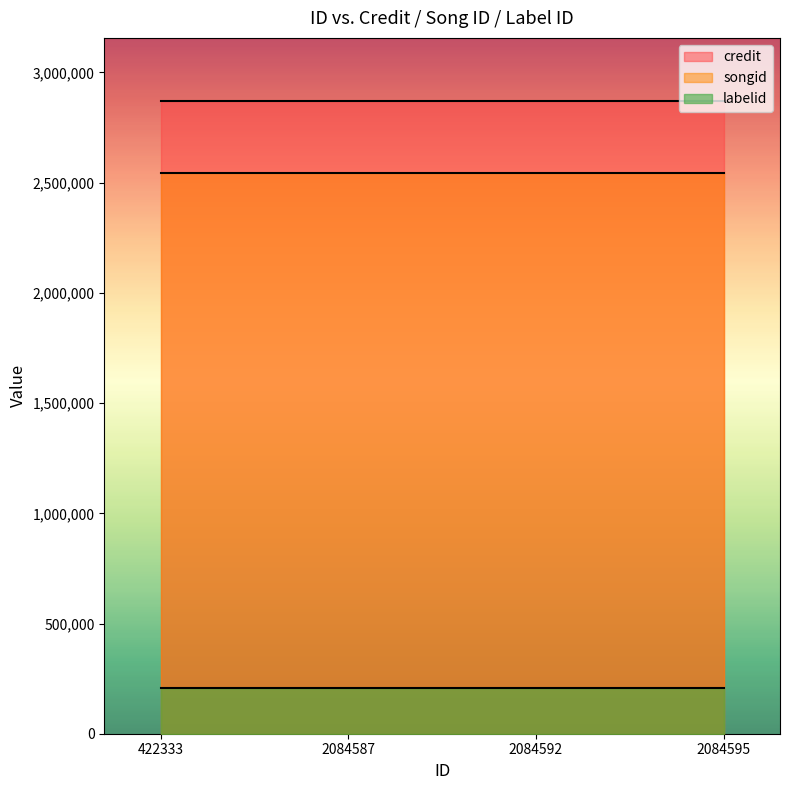

The credit series shows 2869856 at 2084587. True or false?

True